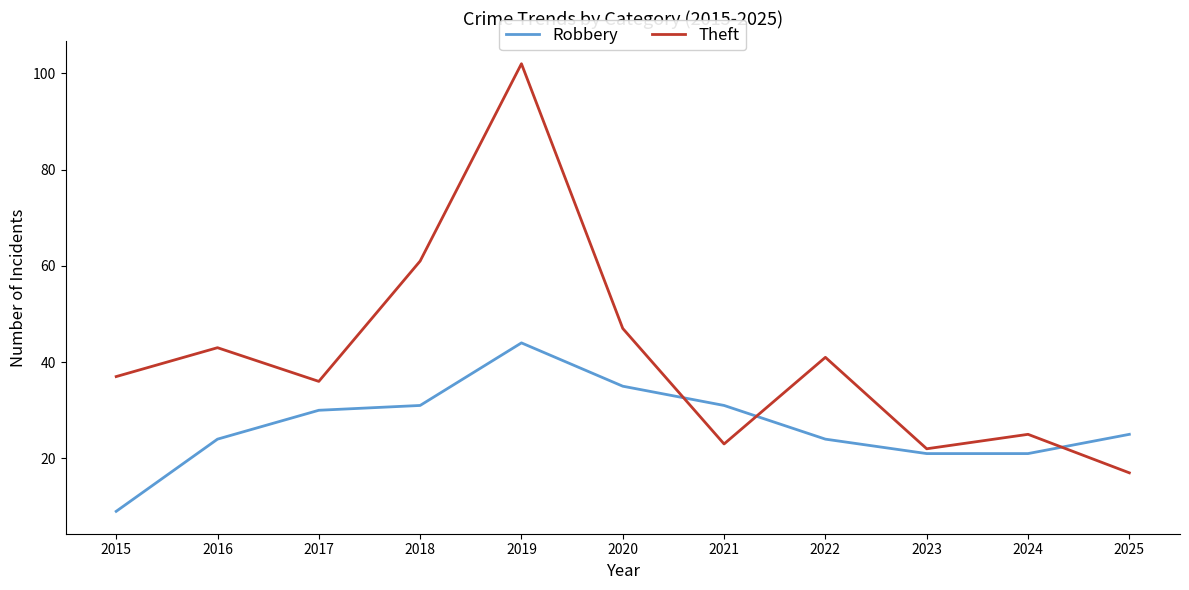

At which category does Robbery reach its first local peak?

2019